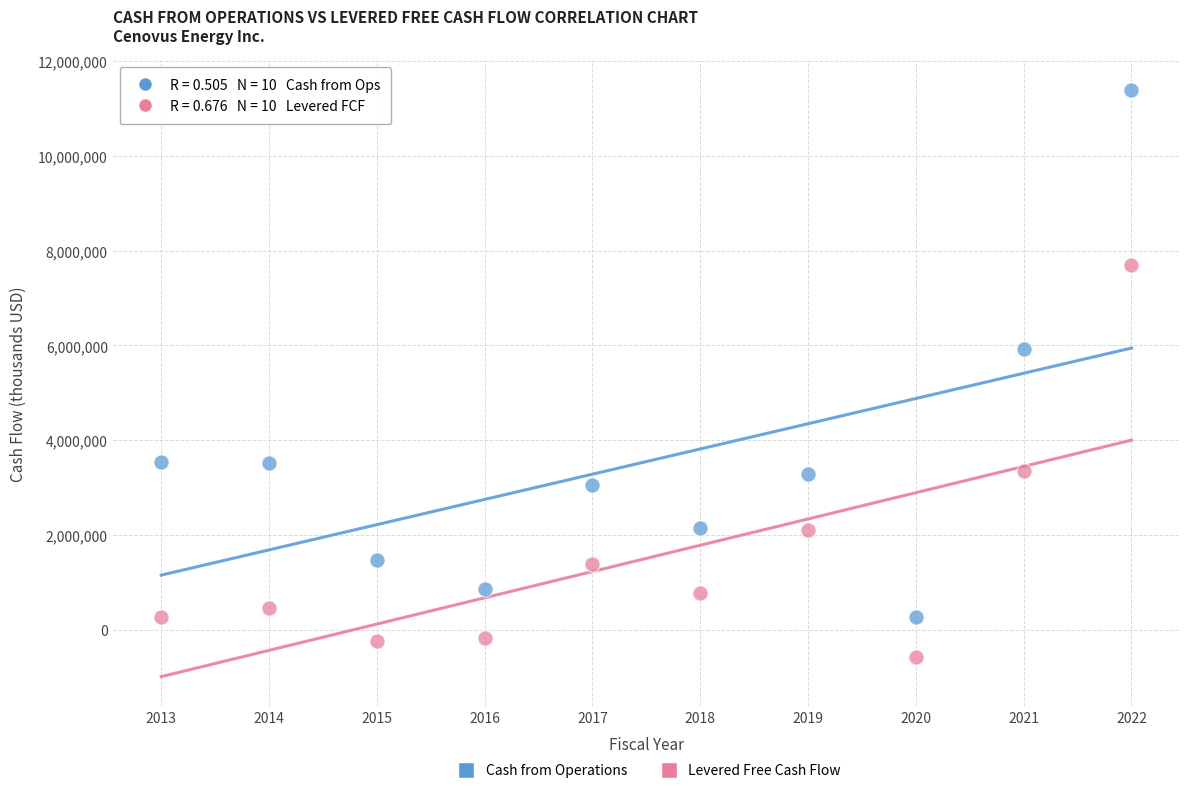

Which series has the largest Y range (max minus min)?

Cash from Operations